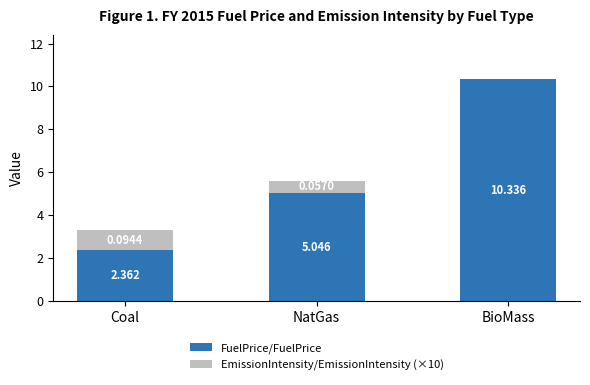

Which category has the highest value in the FuelPrice/FuelPrice series?

BioMass